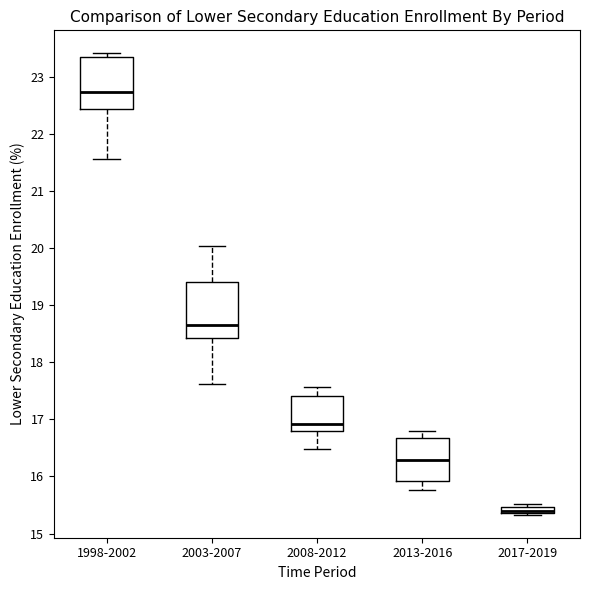

Which box's median line is the highest?

1998-2002